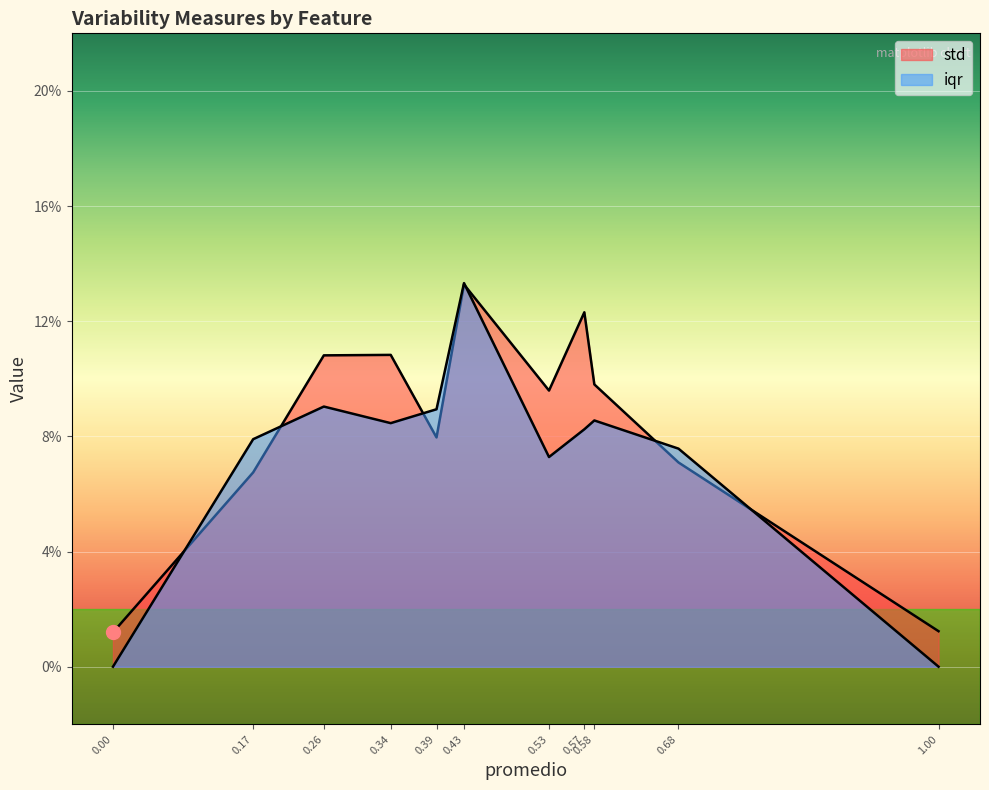

At how many categories does at least one series exceed 0?

11